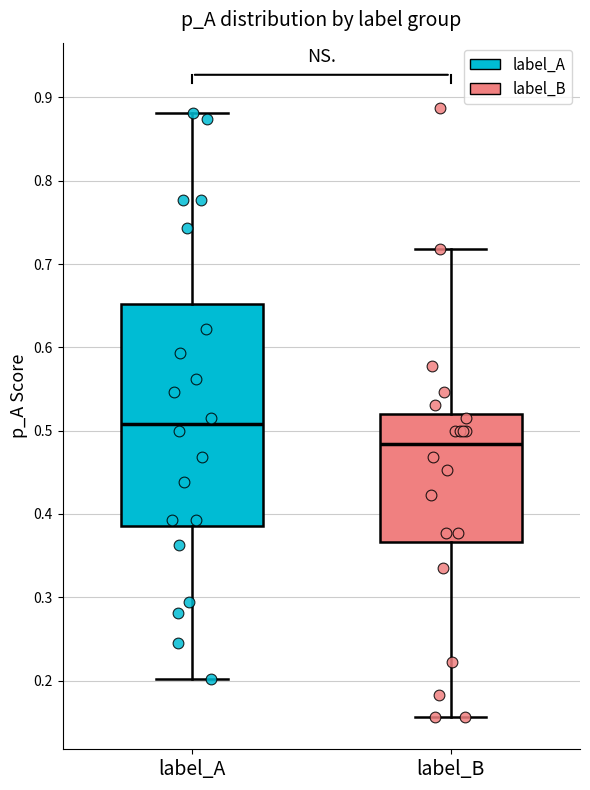

Which box has the lowest median line?

label_B